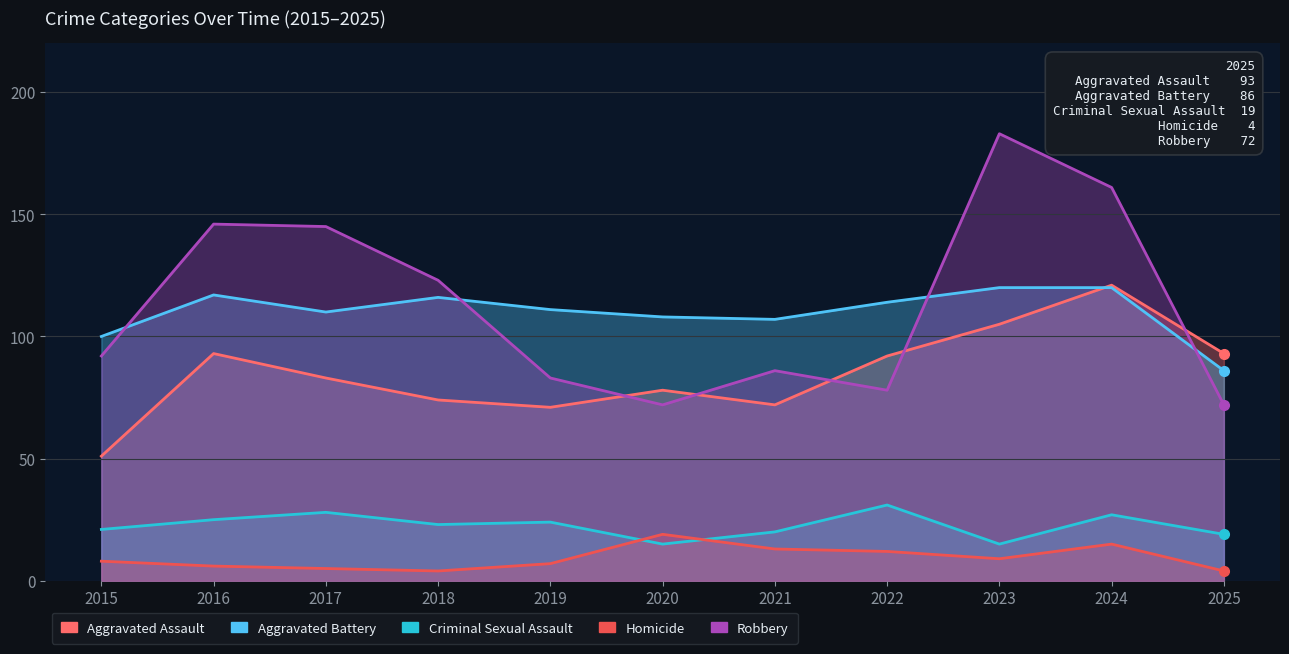

What is the minimum value for Criminal Sexual Assault?

15